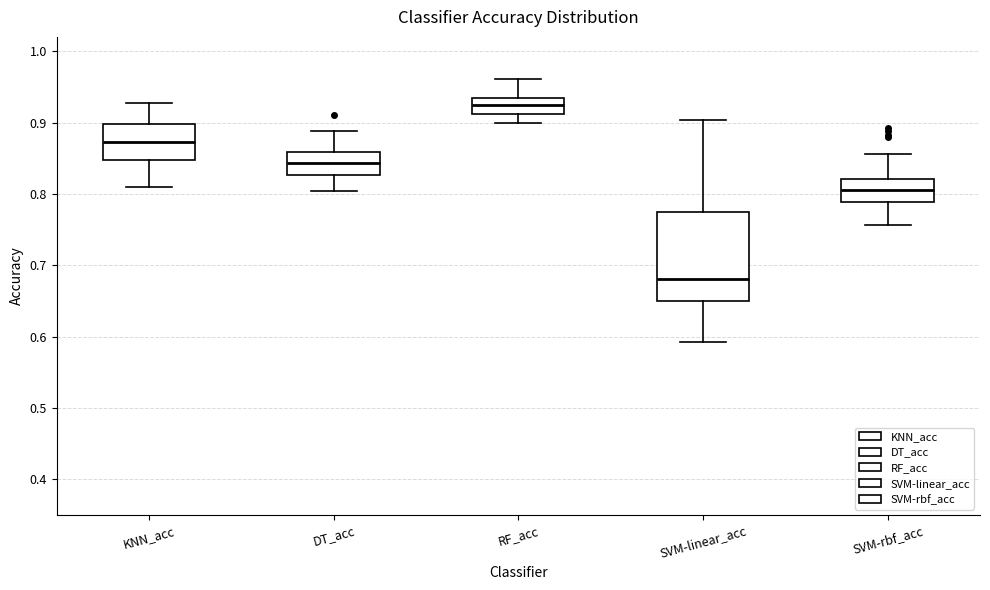

Where is the upper edge of the box for SVM-rbf_acc on the y-axis? The values are not printed on the chart, so give them approximately, as read against the axis.

0.82